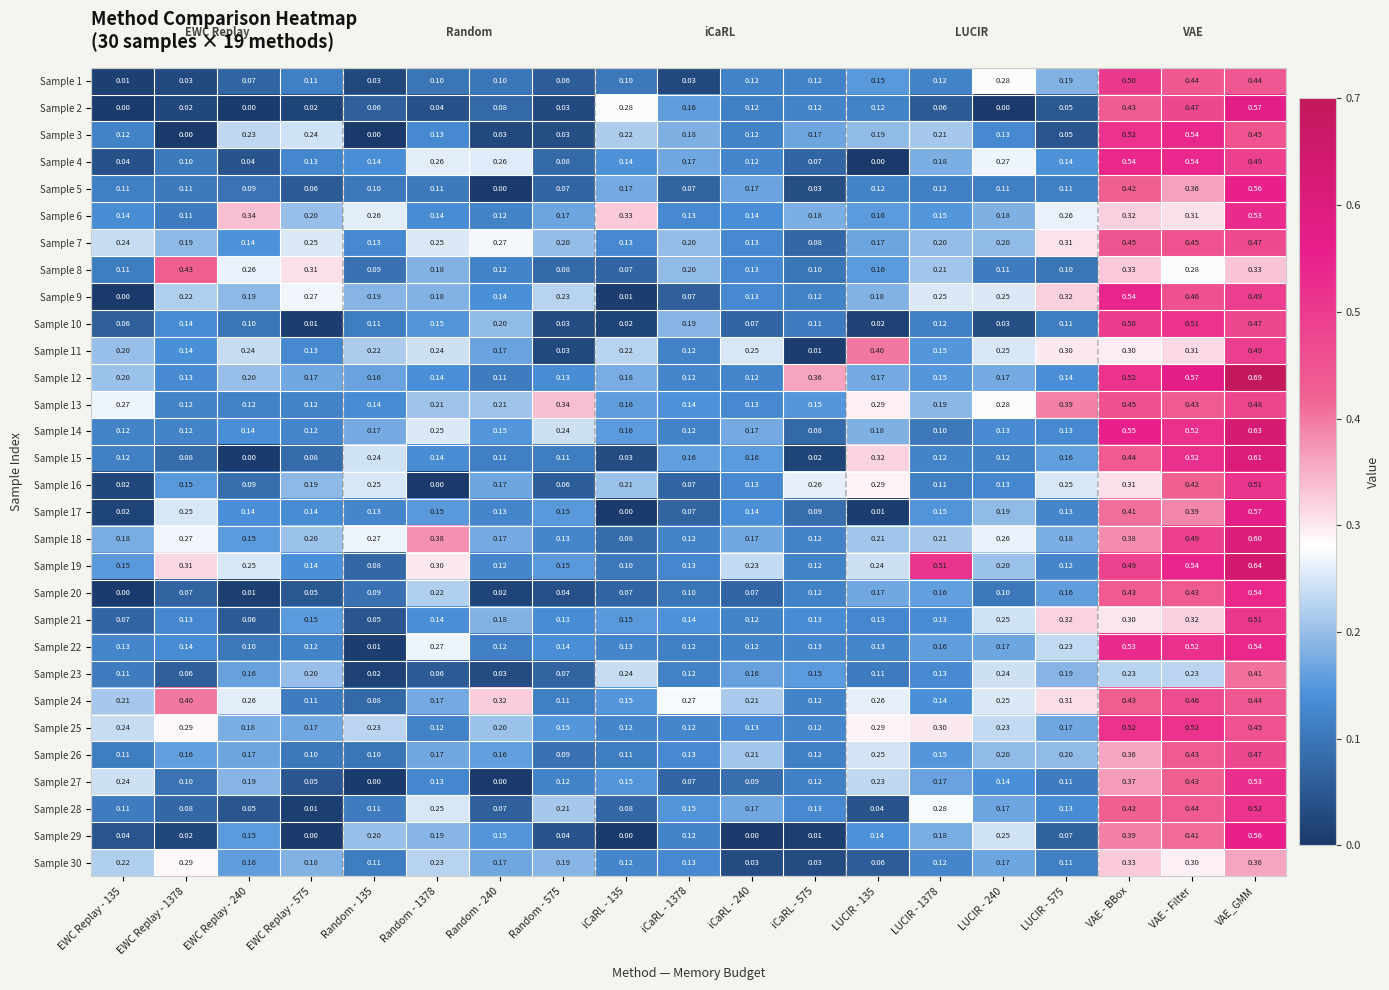

Which series has the largest total across all categories?

Sample 19